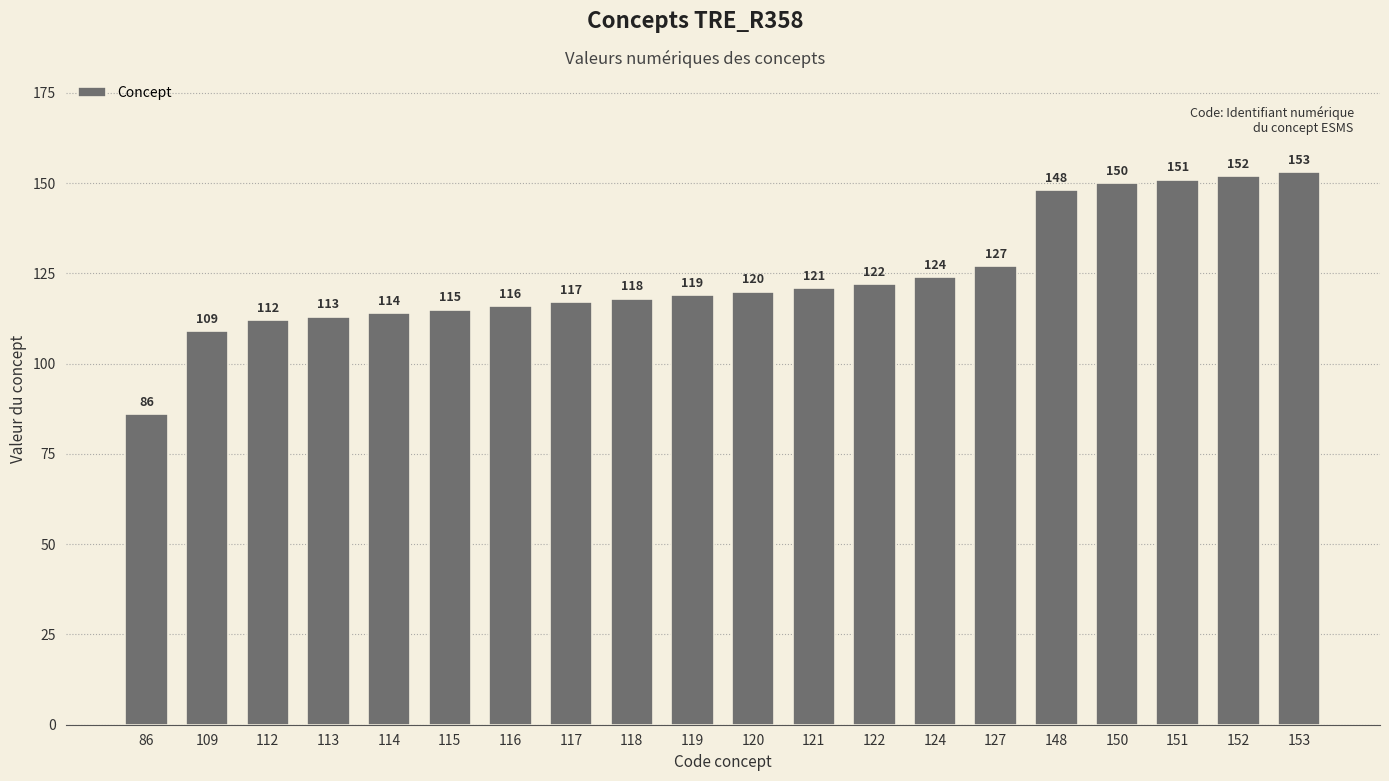

The value at 116 is 171. True or false?

False